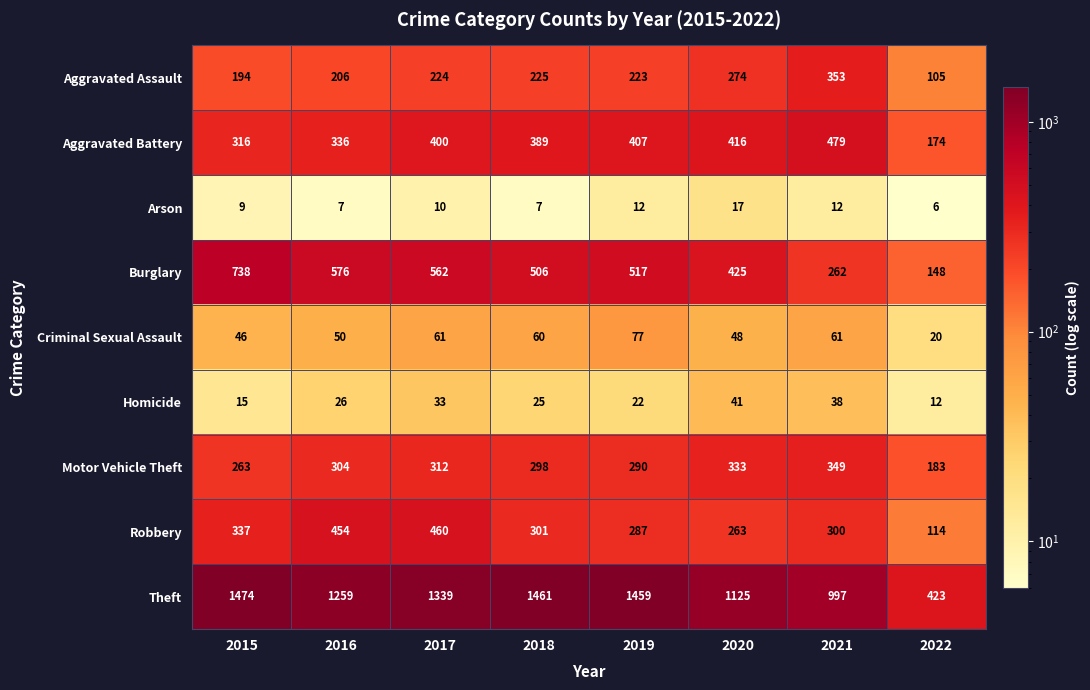

At 2020, list the series in order from smallest to largest.

Arson, Homicide, Criminal Sexual Assault, Robbery, Aggravated Assault, Motor Vehicle Theft, Aggravated Battery, Burglary, Theft